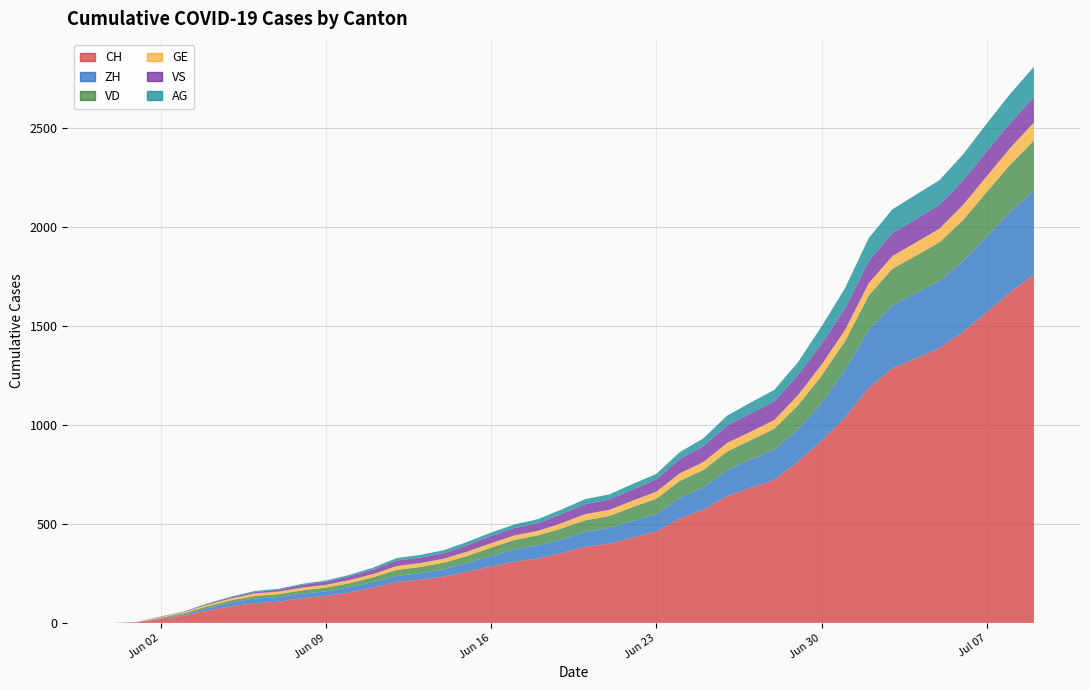

Reading right to left, what are all the values shown in this chart?

CH: 2020-07-09=1758	2020-07-08=1669	2020-07-07=1568	2020-07-06=1469	2020-07-05=1388	2020-07-04=1335	2020-07-03=1285	2020-07-02=1186	2020-07-01=1037	2020-06-30=919	2020-06-29=814	2020-06-28=722	2020-06-27=683	2020-06-26=640	2020-06-25=572	2020-06-24=528	2020-06-23=462	2020-06-22=431	2020-06-21=399	2020-06-20=385	2020-06-19=353	2020-06-18=325	2020-06-17=309	2020-06-16=285	2020-06-15=258	2020-06-14=234	2020-06-13=218	2020-06-12=206	2020-06-11=178	2020-06-10=154	2020-06-09=136	2020-06-08=125	2020-06-07=107	2020-06-06=100	2020-06-05=84	2020-06-04=62	2020-06-03=38	2020-06-02=20	2020-06-01=3	2020-05-31=0
ZH: 2020-07-09=424	2020-07-08=405	2020-07-07=382	2020-07-06=357	2020-07-05=338	2020-07-04=330	2020-07-03=317	2020-07-02=294	2020-07-01=238	2020-06-30=190	2020-06-29=162	2020-06-28=153	2020-06-27=142	2020-06-26=130	2020-06-25=111	2020-06-24=103	2020-06-23=87	2020-06-22=83	2020-06-21=80	2020-06-20=75	2020-06-19=68	2020-06-18=67	2020-06-17=62	2020-06-16=52	2020-06-15=45	2020-06-14=38	2020-06-13=33	2020-06-12=30	2020-06-11=28	2020-06-10=26	2020-06-09=23	2020-06-08=23	2020-06-07=23	2020-06-06=23	2020-06-05=19	2020-06-04=13	2020-06-03=5	2020-06-02=2	2020-06-01=0	2020-05-31=0
VD: 2020-07-09=252	2020-07-08=240	2020-07-07=224	2020-07-06=208	2020-07-05=195	2020-07-04=188	2020-07-03=185	2020-07-02=172	2020-07-01=147	2020-06-30=138	2020-06-29=121	2020-06-28=105	2020-06-27=97	2020-06-26=95	2020-06-25=89	2020-06-24=86	2020-06-23=77	2020-06-22=71	2020-06-21=60	2020-06-20=58	2020-06-19=56	2020-06-18=50	2020-06-17=48	2020-06-16=43	2020-06-15=35	2020-06-14=32	2020-06-13=31	2020-06-12=31	2020-06-11=24	2020-06-10=20	2020-06-09=19	2020-06-08=16	2020-06-07=15	2020-06-06=13	2020-06-05=11	2020-06-04=9	2020-06-03=6	2020-06-02=4	2020-06-01=0	2020-05-31=0
GE: 2020-07-09=92	2020-07-08=84	2020-07-07=80	2020-07-06=76	2020-07-05=69	2020-07-04=67	2020-07-03=64	2020-07-02=62	2020-07-01=57	2020-06-30=56	2020-06-29=52	2020-06-28=44	2020-06-27=43	2020-06-26=43	2020-06-25=40	2020-06-24=38	2020-06-23=36	2020-06-22=32	2020-06-21=31	2020-06-20=31	2020-06-19=27	2020-06-18=23	2020-06-17=23	2020-06-16=22	2020-06-15=22	2020-06-14=20	2020-06-13=20	2020-06-12=20	2020-06-11=16	2020-06-10=16	2020-06-09=14	2020-06-08=14	2020-06-07=13	2020-06-06=13	2020-06-05=10	2020-06-04=8	2020-06-03=6	2020-06-02=4	2020-06-01=1	2020-05-31=0
VS: 2020-07-09=128	2020-07-08=126	2020-07-07=126	2020-07-06=123	2020-07-05=120	2020-07-04=118	2020-07-03=116	2020-07-02=112	2020-07-01=108	2020-06-30=105	2020-06-29=101	2020-06-28=93	2020-06-27=92	2020-06-26=88	2020-06-25=80	2020-06-24=72	2020-06-23=62	2020-06-22=56	2020-06-21=52	2020-06-20=50	2020-06-19=46	2020-06-18=38	2020-06-17=37	2020-06-16=36	2020-06-15=32	2020-06-14=27	2020-06-13=27	2020-06-12=27	2020-06-11=23	2020-06-10=19	2020-06-09=15	2020-06-08=14	2020-06-07=9	2020-06-06=7	2020-06-05=6	2020-06-04=4	2020-06-03=2	2020-06-02=2	2020-06-01=1	2020-05-31=0
AG: 2020-07-09=153	2020-07-08=147	2020-07-07=140	2020-07-06=132	2020-07-05=125	2020-07-04=123	2020-07-03=120	2020-07-02=116	2020-07-01=103	2020-06-30=88	2020-06-29=65	2020-06-28=59	2020-06-27=55	2020-06-26=50	2020-06-25=40	2020-06-24=35	2020-06-23=28	2020-06-22=28	2020-06-21=26	2020-06-20=26	2020-06-19=23	2020-06-18=21	2020-06-17=18	2020-06-16=18	2020-06-15=17	2020-06-14=16	2020-06-13=14	2020-06-12=13	2020-06-11=10	2020-06-10=7	2020-06-09=7	2020-06-08=5	2020-06-07=5	2020-06-06=5	2020-06-05=3	2020-06-04=3	2020-06-03=1	2020-06-02=0	2020-06-01=0	2020-05-31=0